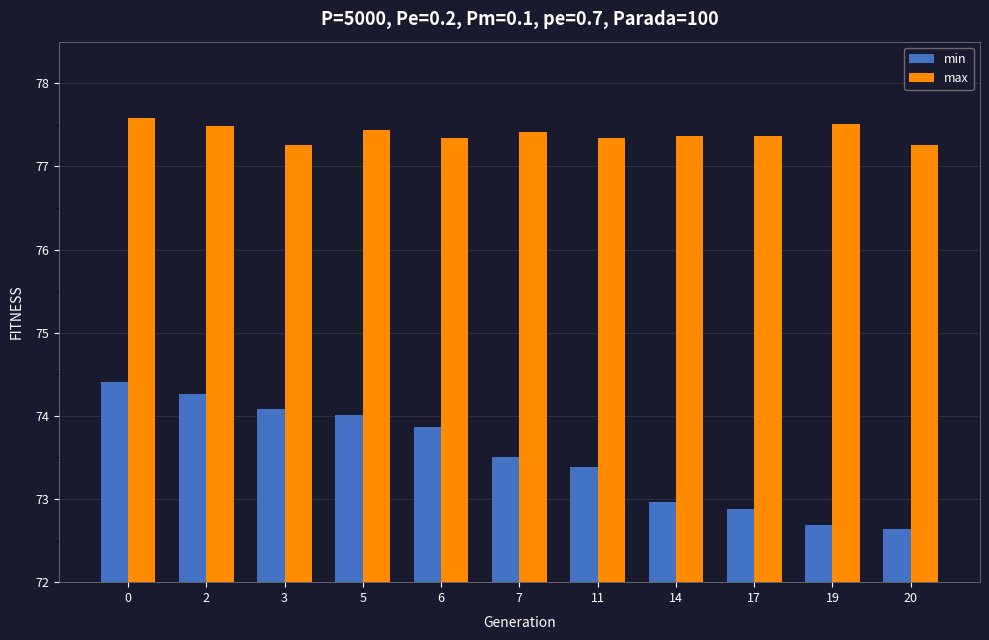

Does the chart contain any negative values?

No